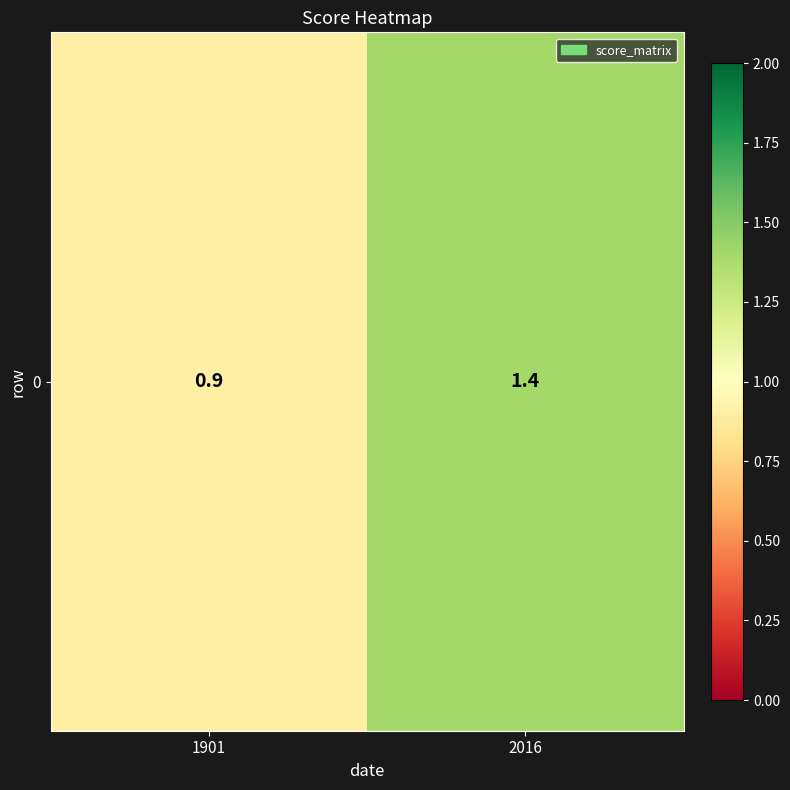

Reading right to left, list all the values displayed in this chart.

1.4	0.9